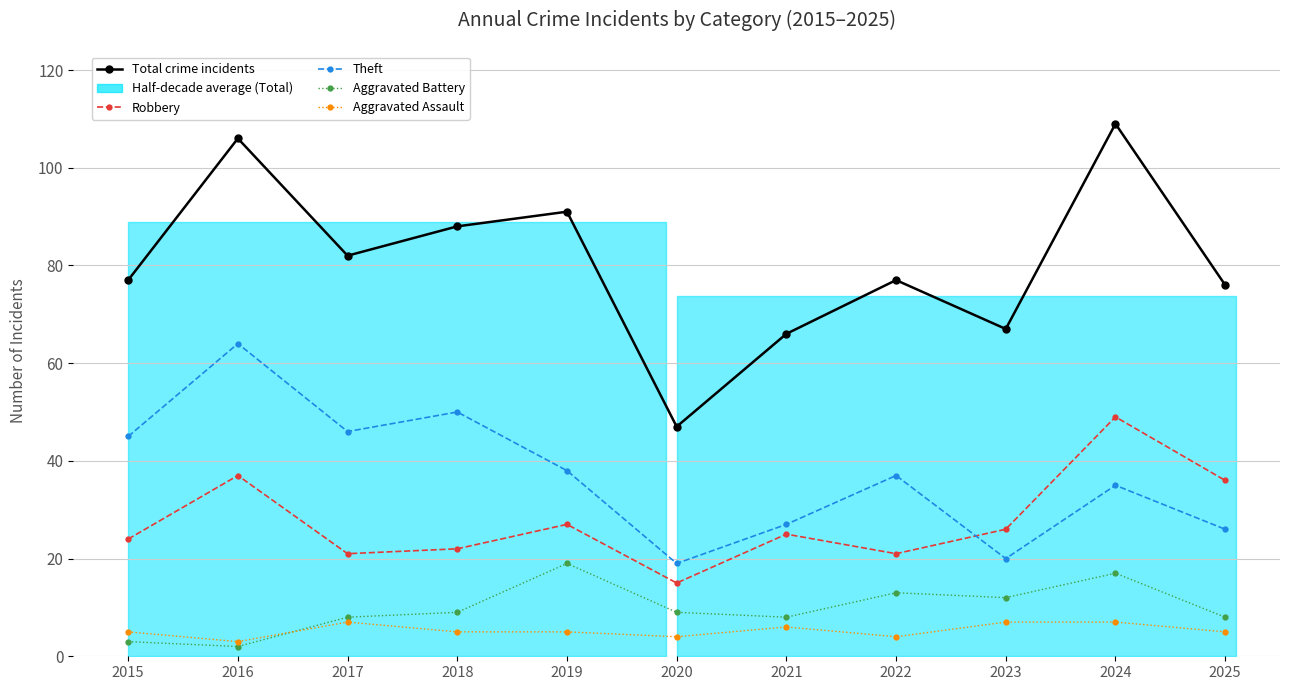

Which category has the lowest value in the Robbery series?

2020